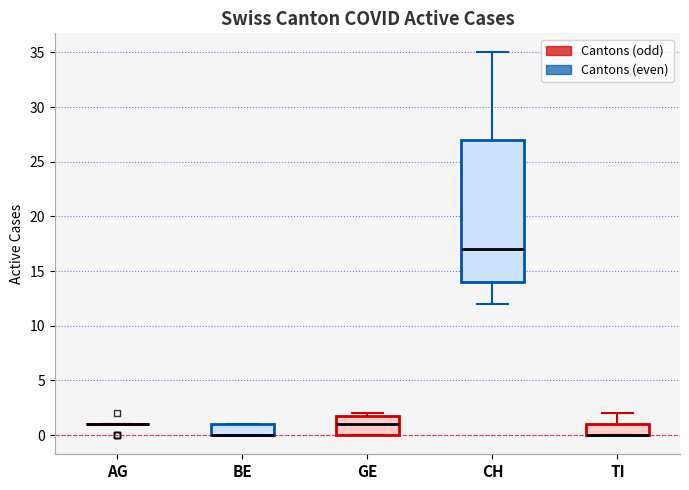

Reading left to right, transcribe this box plot: for each box, give where its median line is, the range the box spans, and where its two whiskers end, as read against the y-axis. The values are not printed on the chart, so give them approximately, as read against the axis.

AG: box collapsed to a line at 1, whiskers 1 to 1
BE: median 0 (drawn on the box's lower edge), box 0 to 1, whiskers 0 to 1
GE: median 1, box 0 to 2, whiskers 0 to 2 (just above the box's upper edge)
CH: median 17, box 14 to 27, whiskers 12 to 35
TI: median 0 (drawn on the box's lower edge), box 0 to 1, whiskers 0 to 2